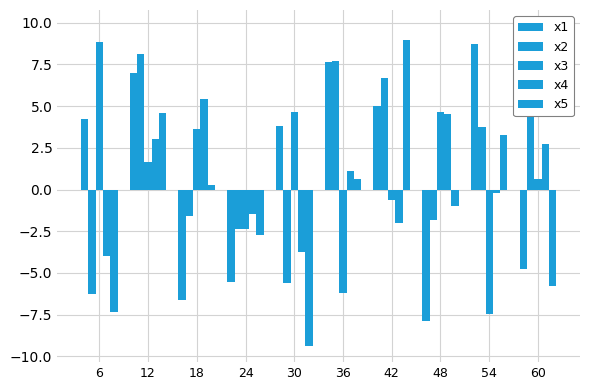

Reading left to right, extract all data points from this chart.

x1: 4.2	7.0	-6.6	-5.5	3.8	7.6	5.0	-7.9	8.7	-4.8
x2: -6.3	8.1	-1.6	-2.4	-5.6	7.7	6.7	-1.8	3.7	9.8
x3: 8.8	1.6	3.6	-2.4	4.6	-6.2	-0.6	4.7	-7.5	0.6
x4: -4.0	3.0	5.4	-1.5	-3.7	1.1	-2.0	4.6	-0.2	2.7
x5: -7.3	4.6	0.3	-2.7	-9.4	0.6	9.0	-1.0	3.2	-5.8